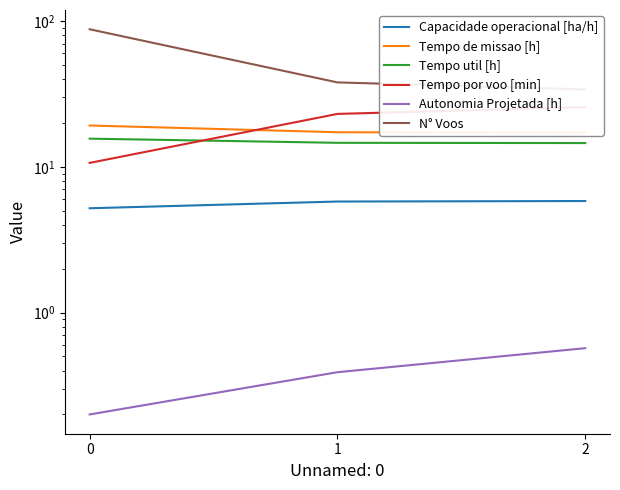

Read the Tempo util [h] value at 2.

14.6